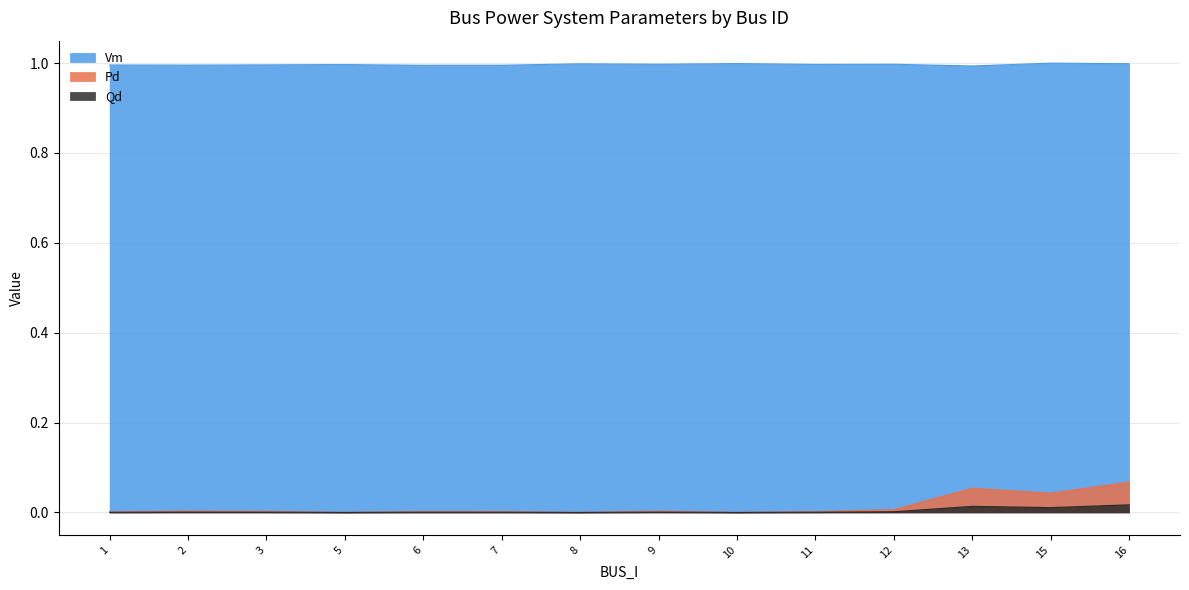

True or false: Qd and Pd cross at least once.

False